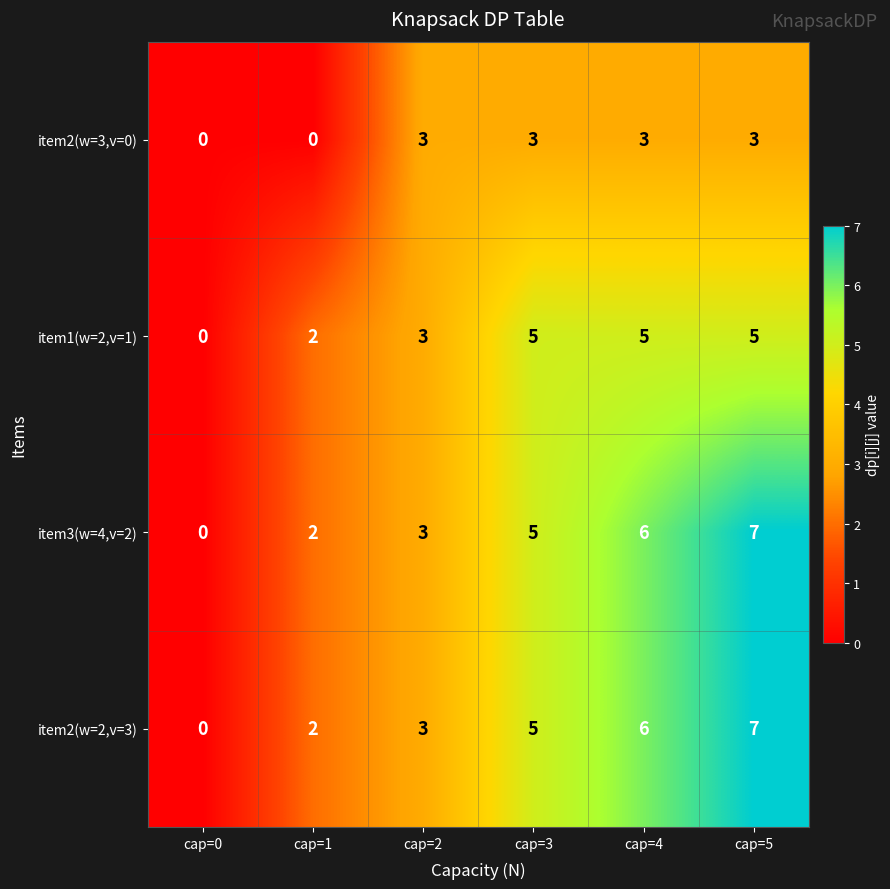

What value does the item1(w=2,v=1) series have at cap=4?

5